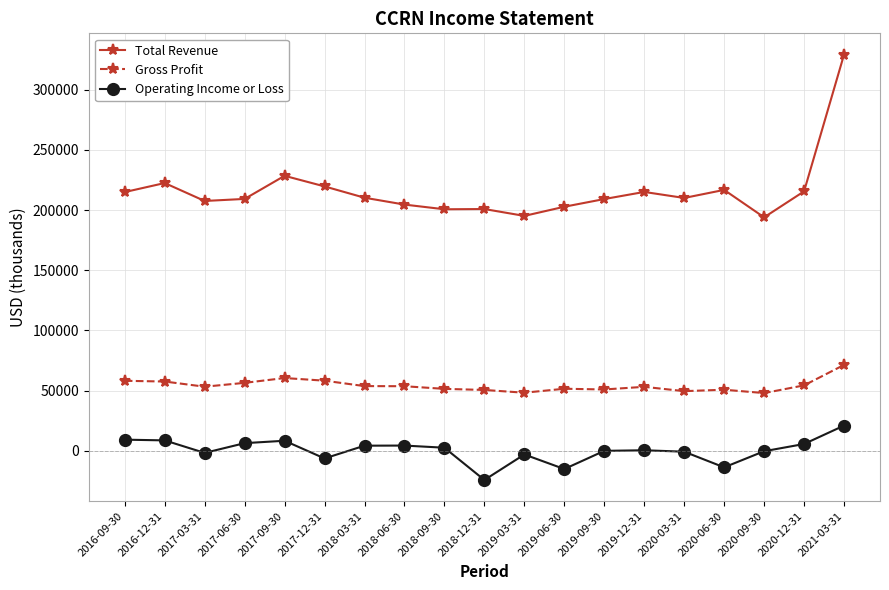

At which label does Operating Income or Loss reach its minimum?

2018-12-31